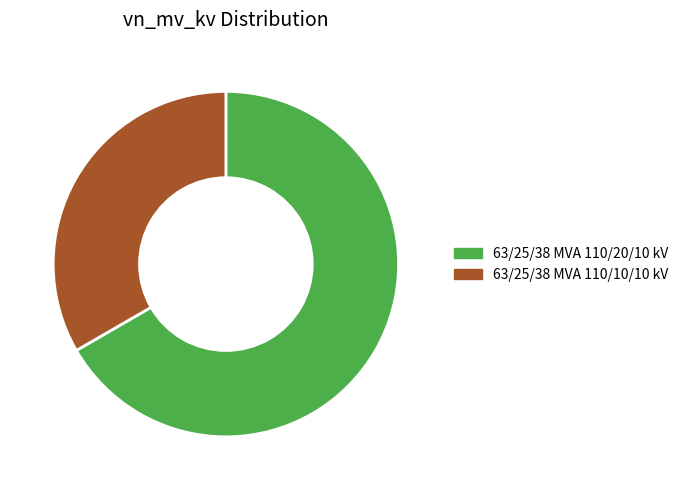

The 63/25/38 MVA 110/10/10 kV slice represents 41% of the pie. True or false?

False